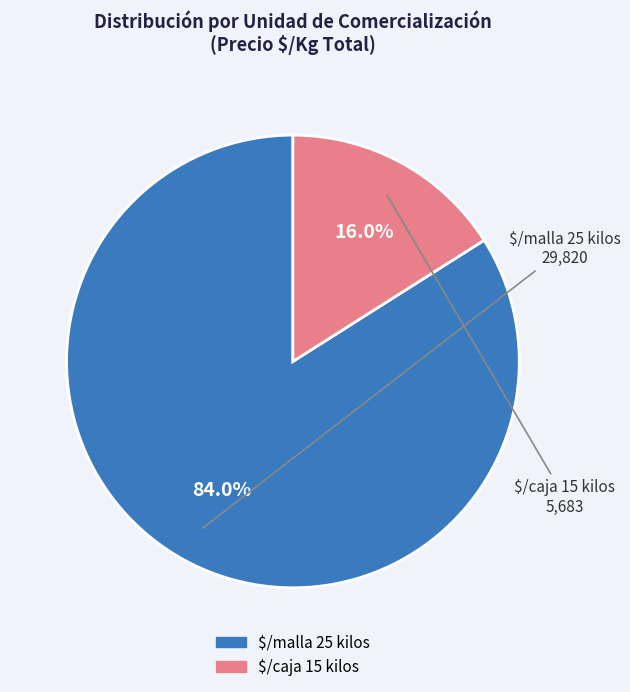

How much of the chart is everything except $/malla 25 kilos?

16.0%